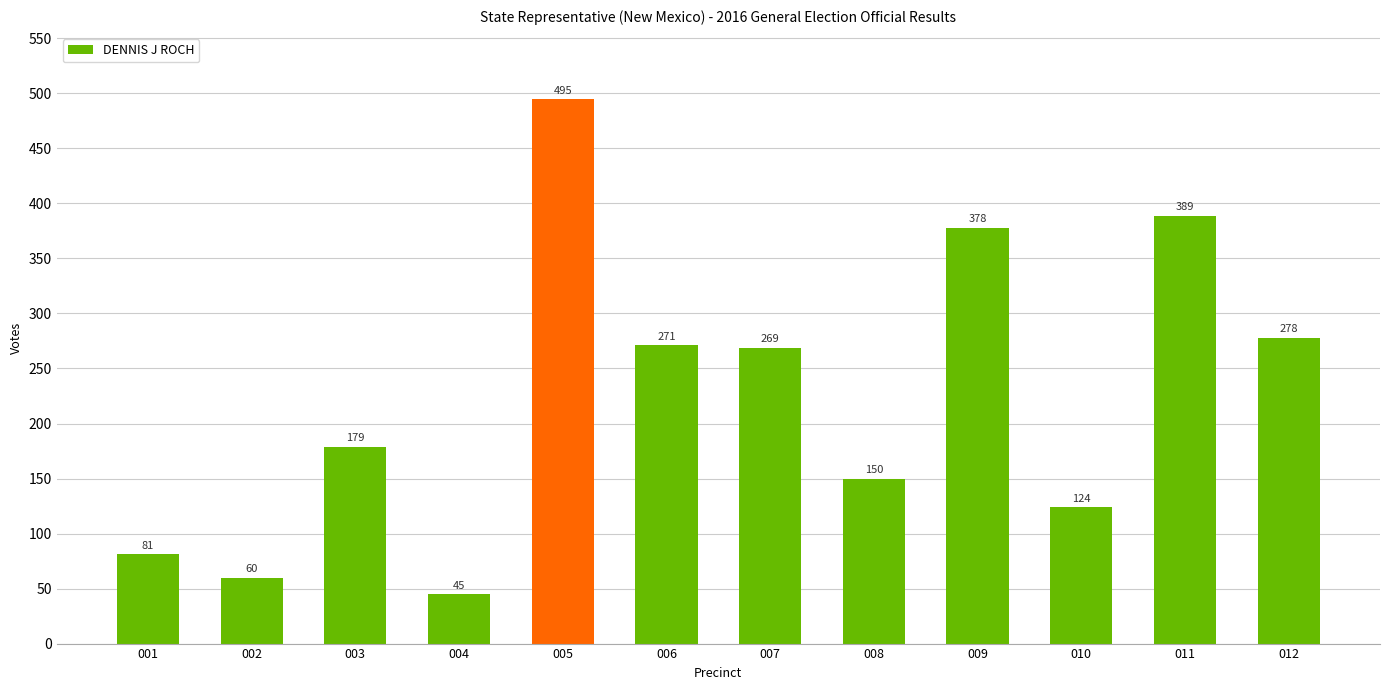

How many values are below 269?

6